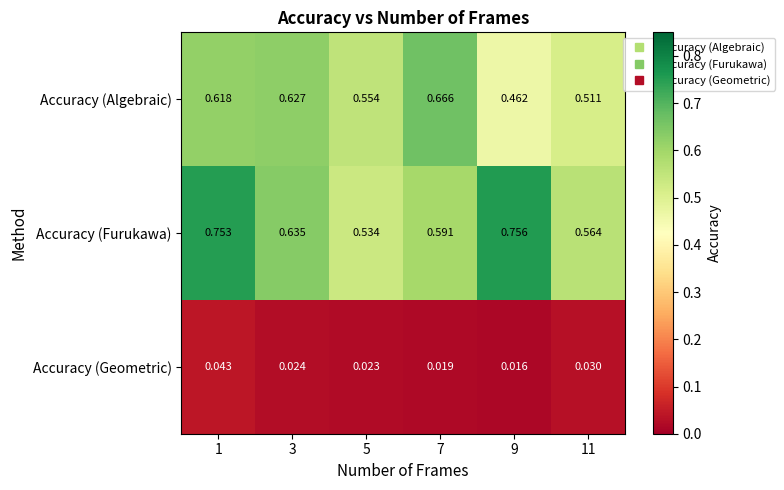

List the series in order of their peak value, lowest first.

Accuracy (Geometric), Accuracy (Algebraic), Accuracy (Furukawa)